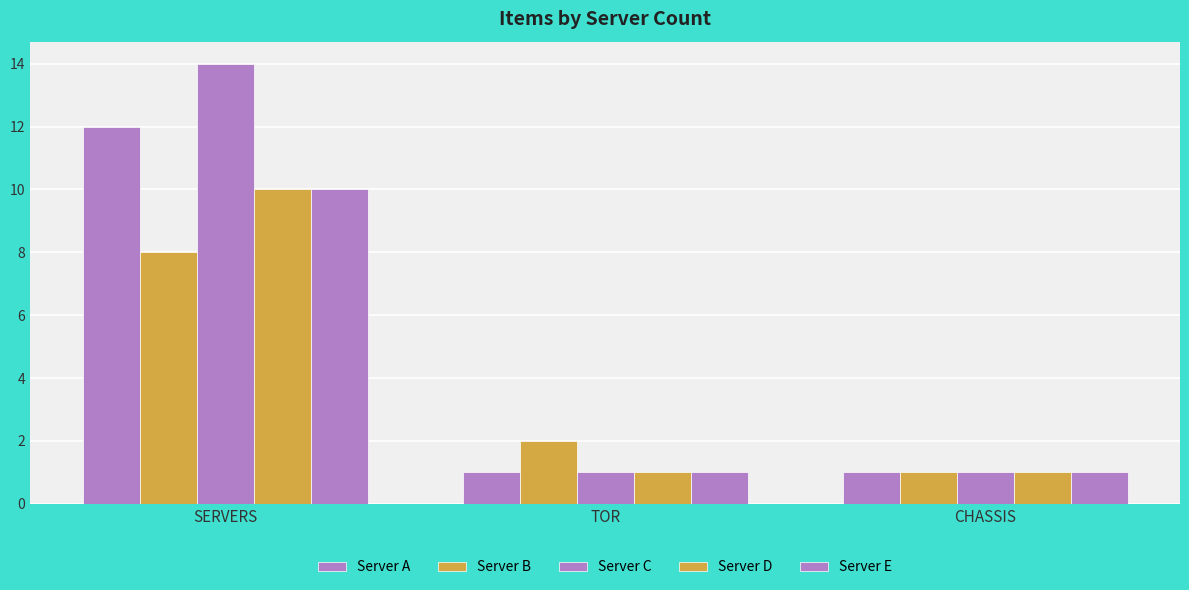

What is the sum of all Server A values?

14